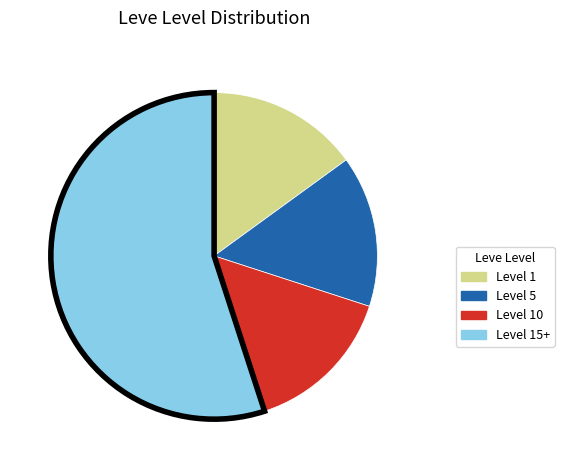

How many segments does this pie chart have?

4